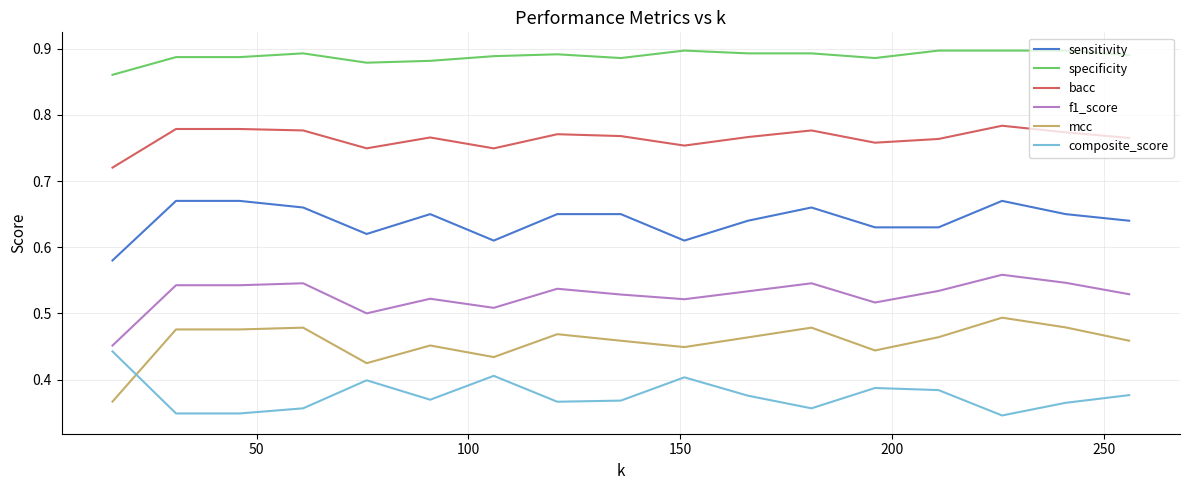

True or false: mcc and bacc cross at least once.

False